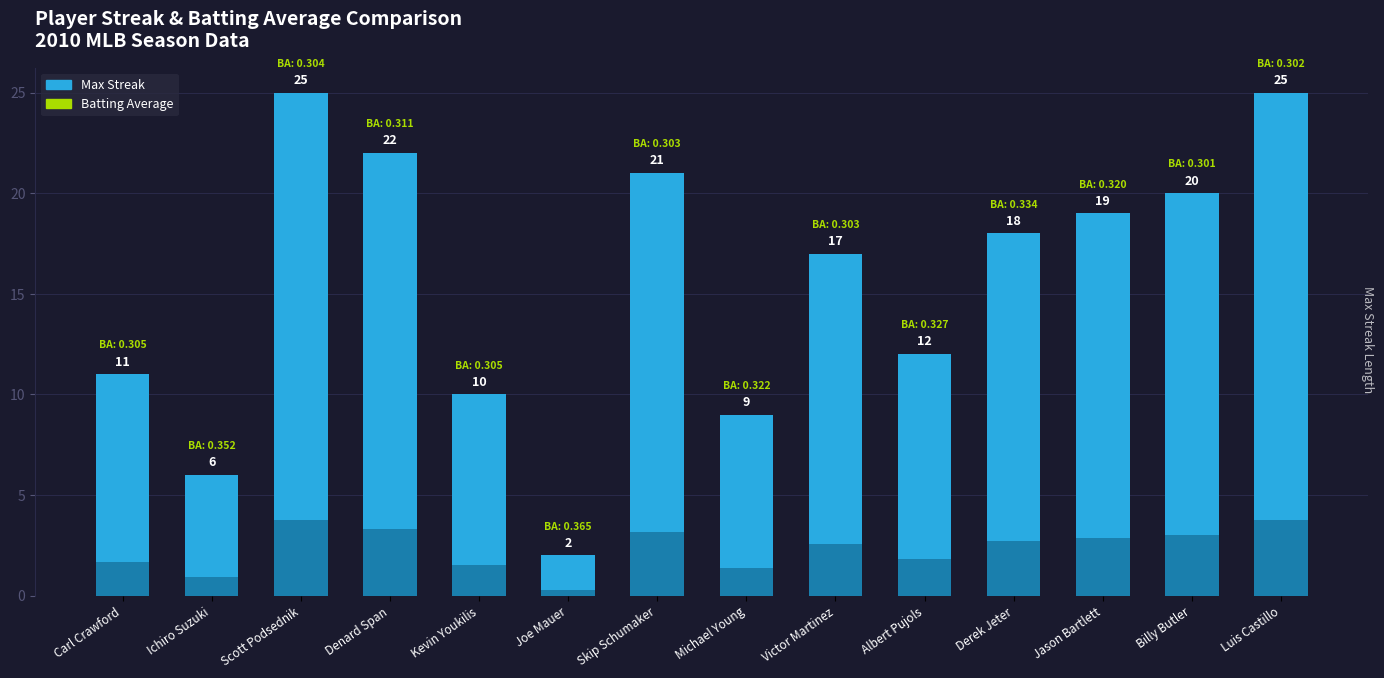

Reading left to right, extract all data points from this chart.

11	6	25	22	10	2	21	9	17	12	18	19	20	25